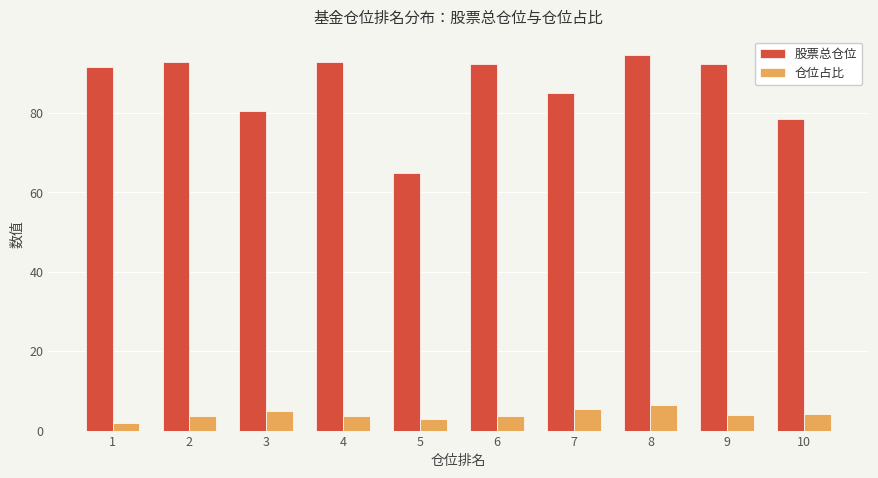

List the series in order of their overall mean, highest first.

股票总仓位, 仓位占比